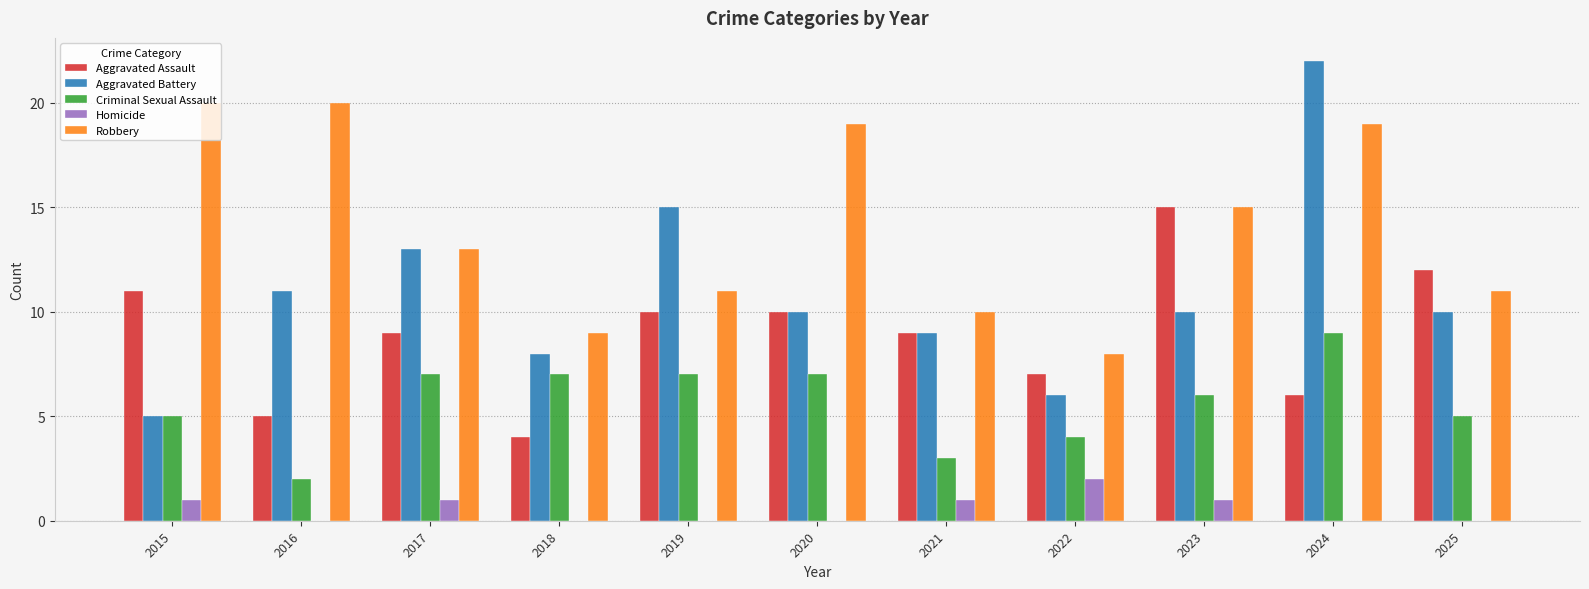

How many groups of bars are there?

11